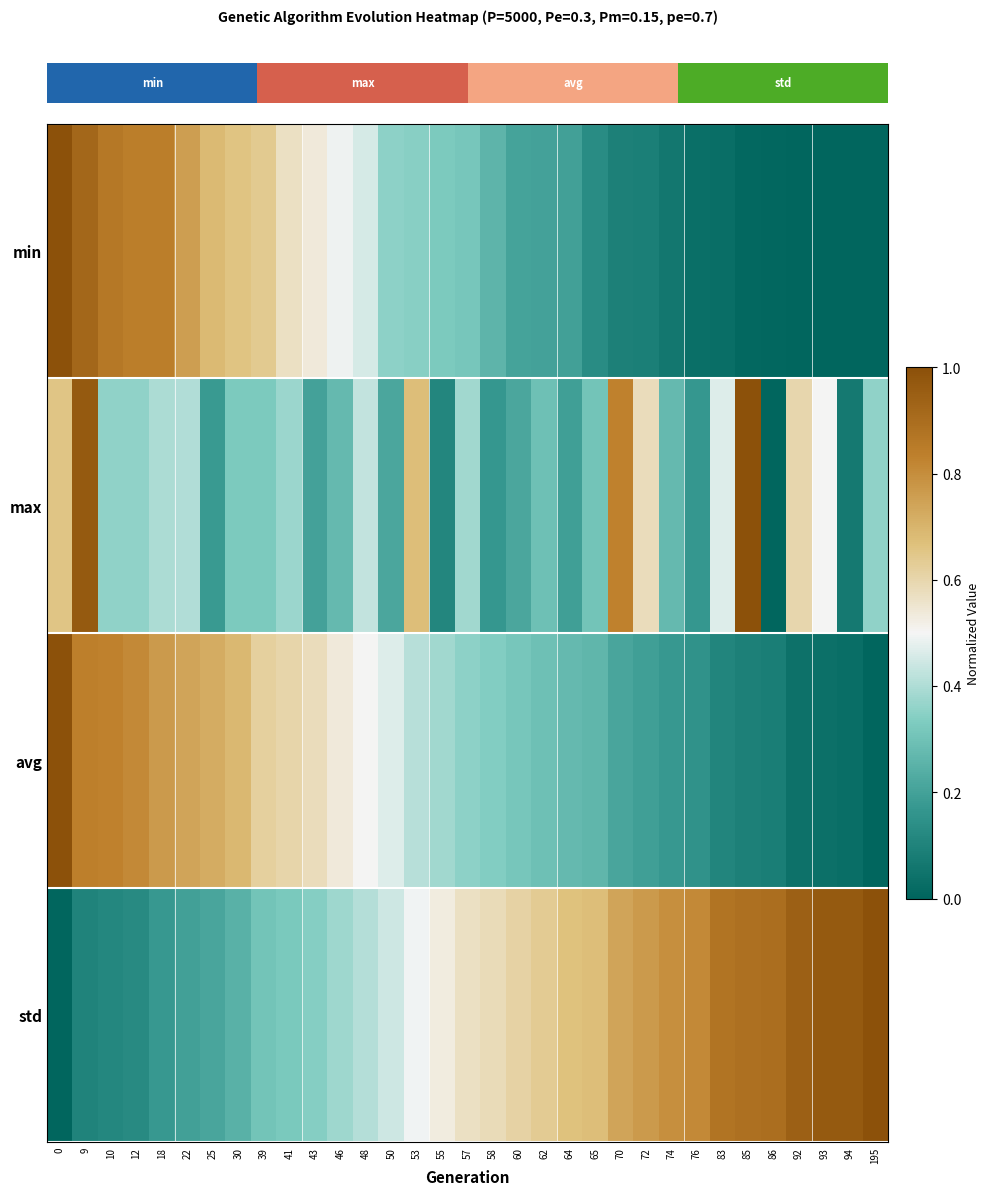

Reading right to left, transcribe all the data shown in this chart.

row_0: 195=0.0	94=0.0	93=0.0	92=0.0	86=0.0	85=0.0	83=0.0	76=0.0	74=0.1	72=0.1	70=0.1	65=0.1	64=0.2	62=0.2	60=0.2	58=0.3	57=0.3	55=0.3	53=0.3	50=0.4	48=0.5	46=0.5	43=0.5	41=0.6	39=0.6	30=0.7	25=0.7	22=0.8	18=0.8	12=0.8	10=0.9	9=0.9	0=1.0
row_1: 195=0.4	94=0.1	93=0.5	92=0.6	86=0.0	85=1.0	83=0.5	76=0.2	74=0.3	72=0.6	70=0.8	65=0.3	64=0.2	62=0.3	60=0.2	58=0.2	57=0.4	55=0.1	53=0.7	50=0.2	48=0.4	46=0.3	43=0.2	41=0.4	39=0.3	30=0.3	25=0.2	22=0.4	18=0.4	12=0.4	10=0.4	9=1.0	0=0.7
row_2: 195=0.0	94=0.0	93=0.0	92=0.0	86=0.1	85=0.1	83=0.1	76=0.2	74=0.2	72=0.2	70=0.2	65=0.3	64=0.3	62=0.3	60=0.3	58=0.3	57=0.4	55=0.4	53=0.4	50=0.5	48=0.5	46=0.5	43=0.6	41=0.6	39=0.6	30=0.7	25=0.7	22=0.7	18=0.8	12=0.8	10=0.8	9=0.8	0=1.0
row_3: 195=1.0	94=1.0	93=1.0	92=0.9	86=0.9	85=0.9	83=0.9	76=0.8	74=0.8	72=0.8	70=0.7	65=0.7	64=0.7	62=0.6	60=0.6	58=0.6	57=0.6	55=0.5	53=0.5	50=0.4	48=0.4	46=0.4	43=0.3	41=0.3	39=0.3	30=0.2	25=0.2	22=0.2	18=0.2	12=0.1	10=0.1	9=0.1	0=0.0